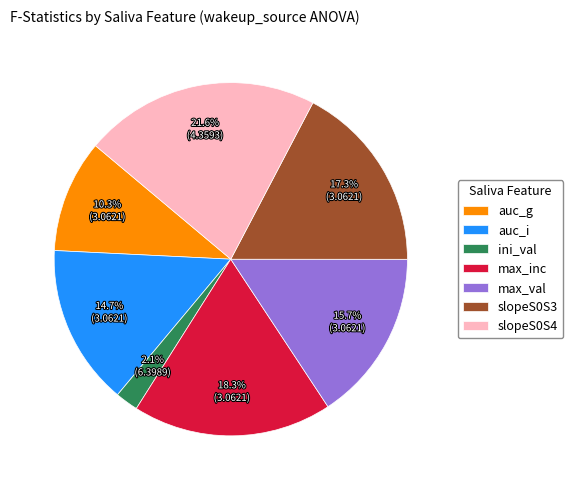

Is it true that max_val is 16% of the pie?

True